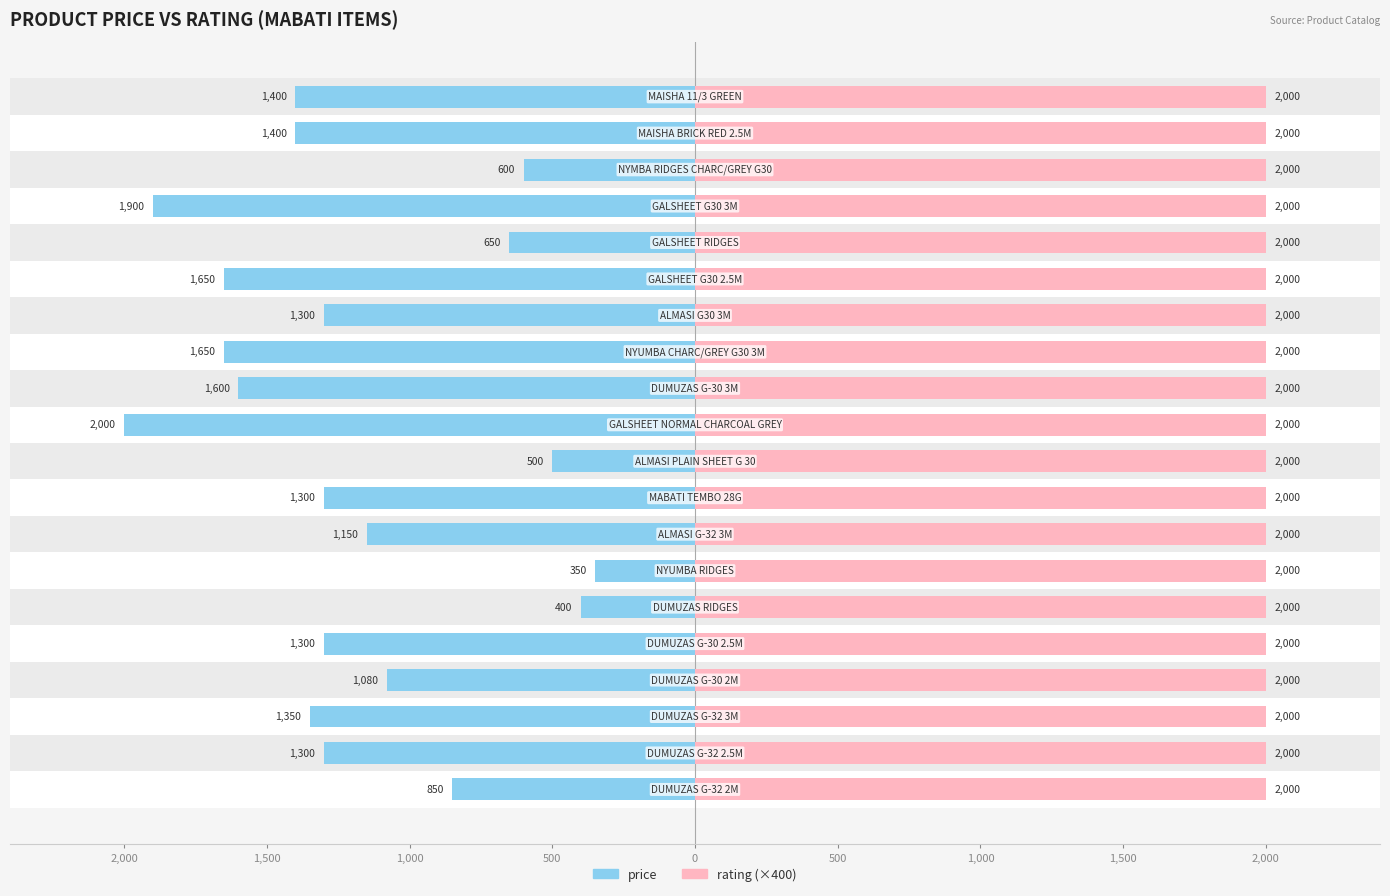

List the series in order of their peak value, lowest first.

price, rating